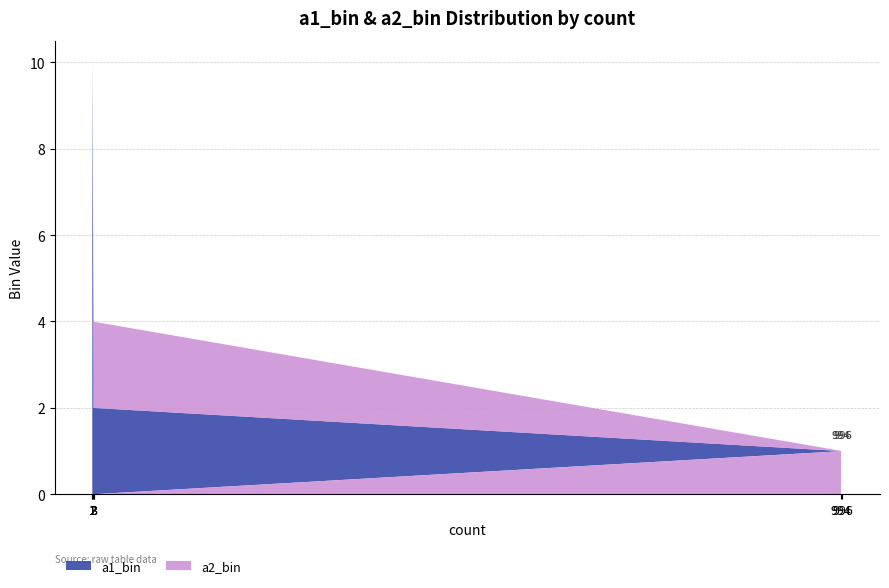

Reading right to left, extract all data points from this chart.

a1_bin: 1=10	3=2	996=1	1=0	3=0	2=0	994=0
a2_bin: 1=0	3=0	996=0	1=4	3=3	2=2	994=1